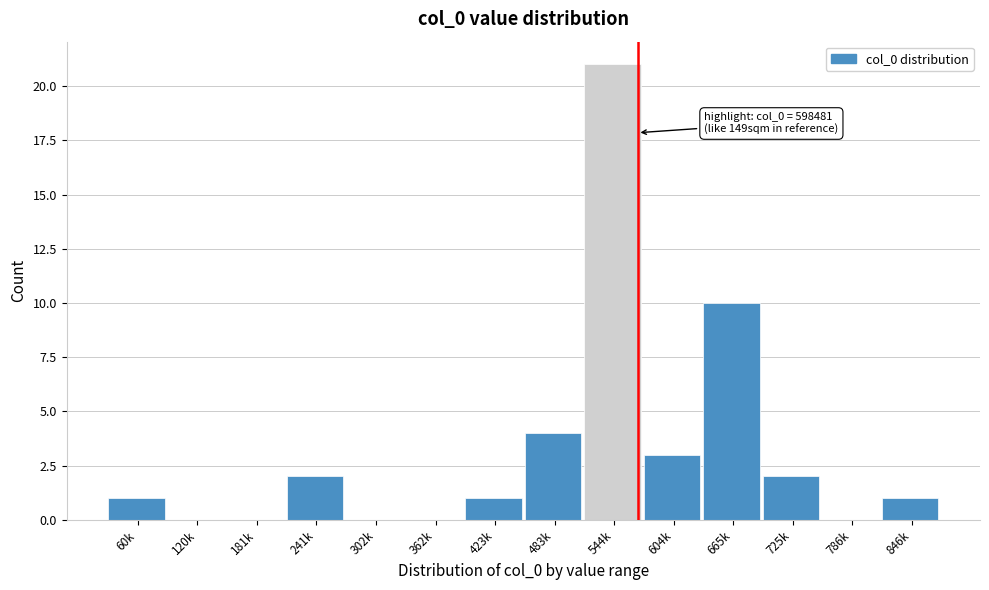

Reading right to left, transcribe all the data shown in this chart.

846k=1	786k=0	725k=2	665k=10	604k=3	544k=21	483k=4	423k=1	362k=0	302k=0	241k=2	181k=0	120k=0	60k=1